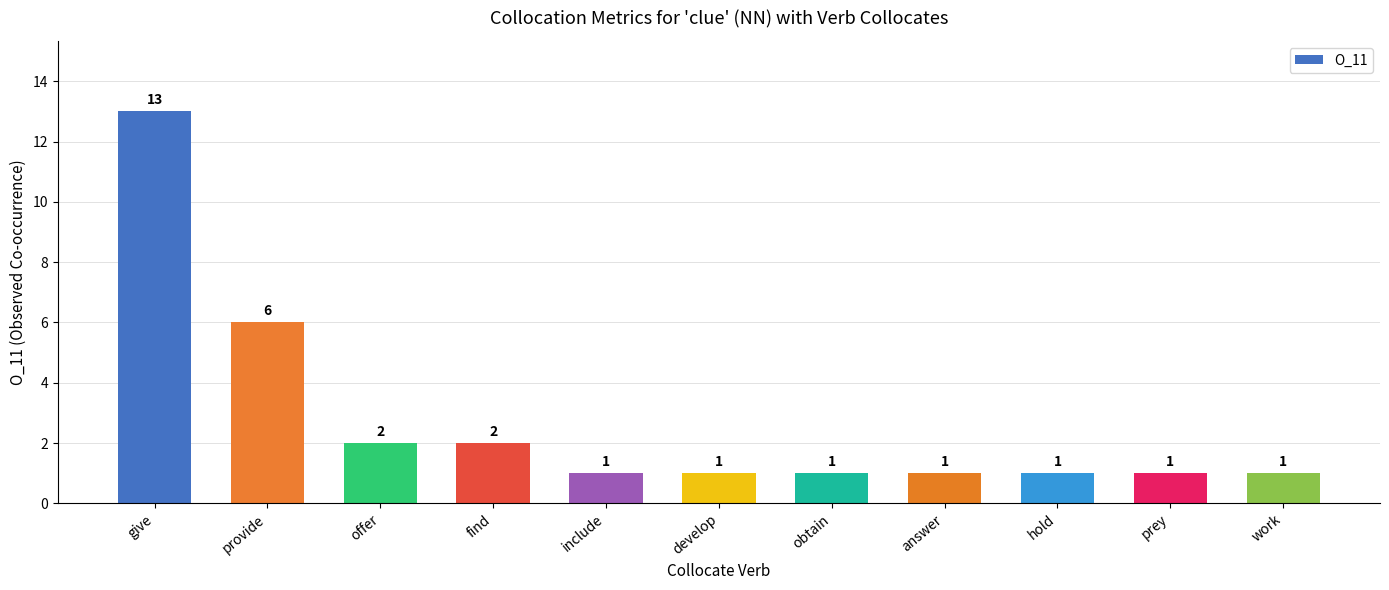

Is it true that the value at work is 1?

True